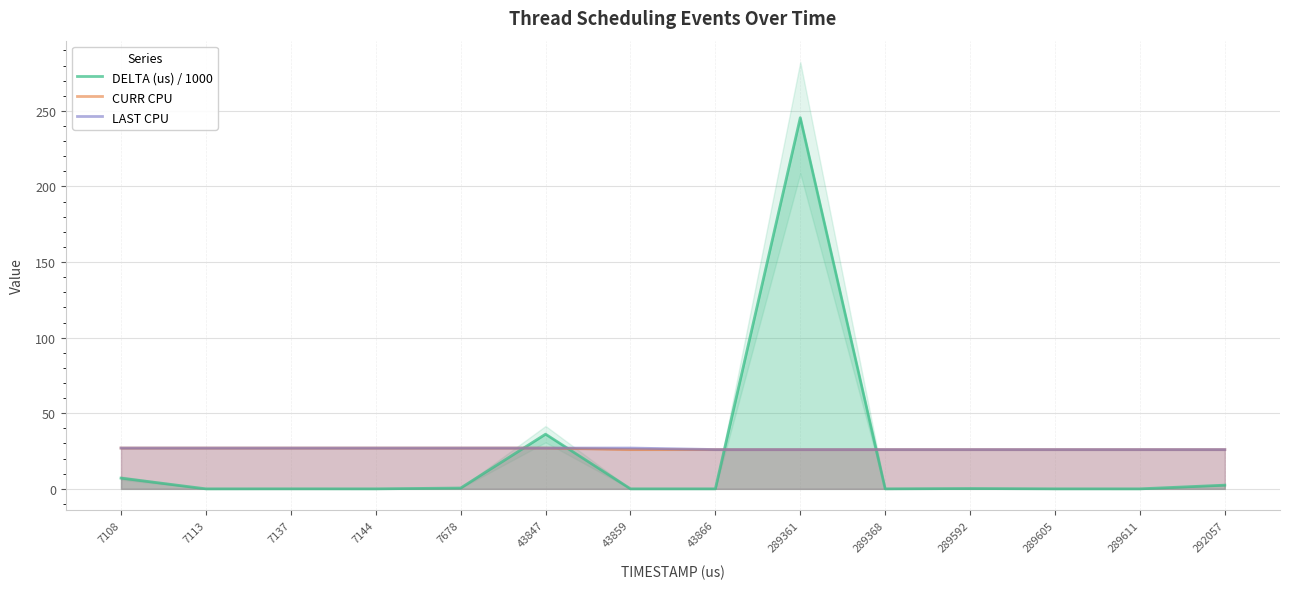

List the series in order of their peak value, lowest first.

CURR CPU, LAST CPU, DELTA (us) / 1000